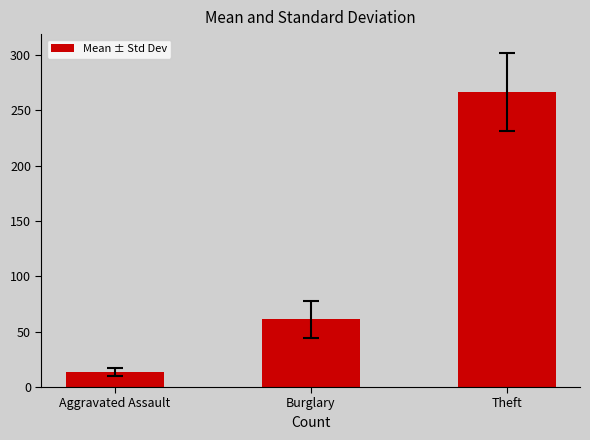

Read the value at Burglary.

61.0